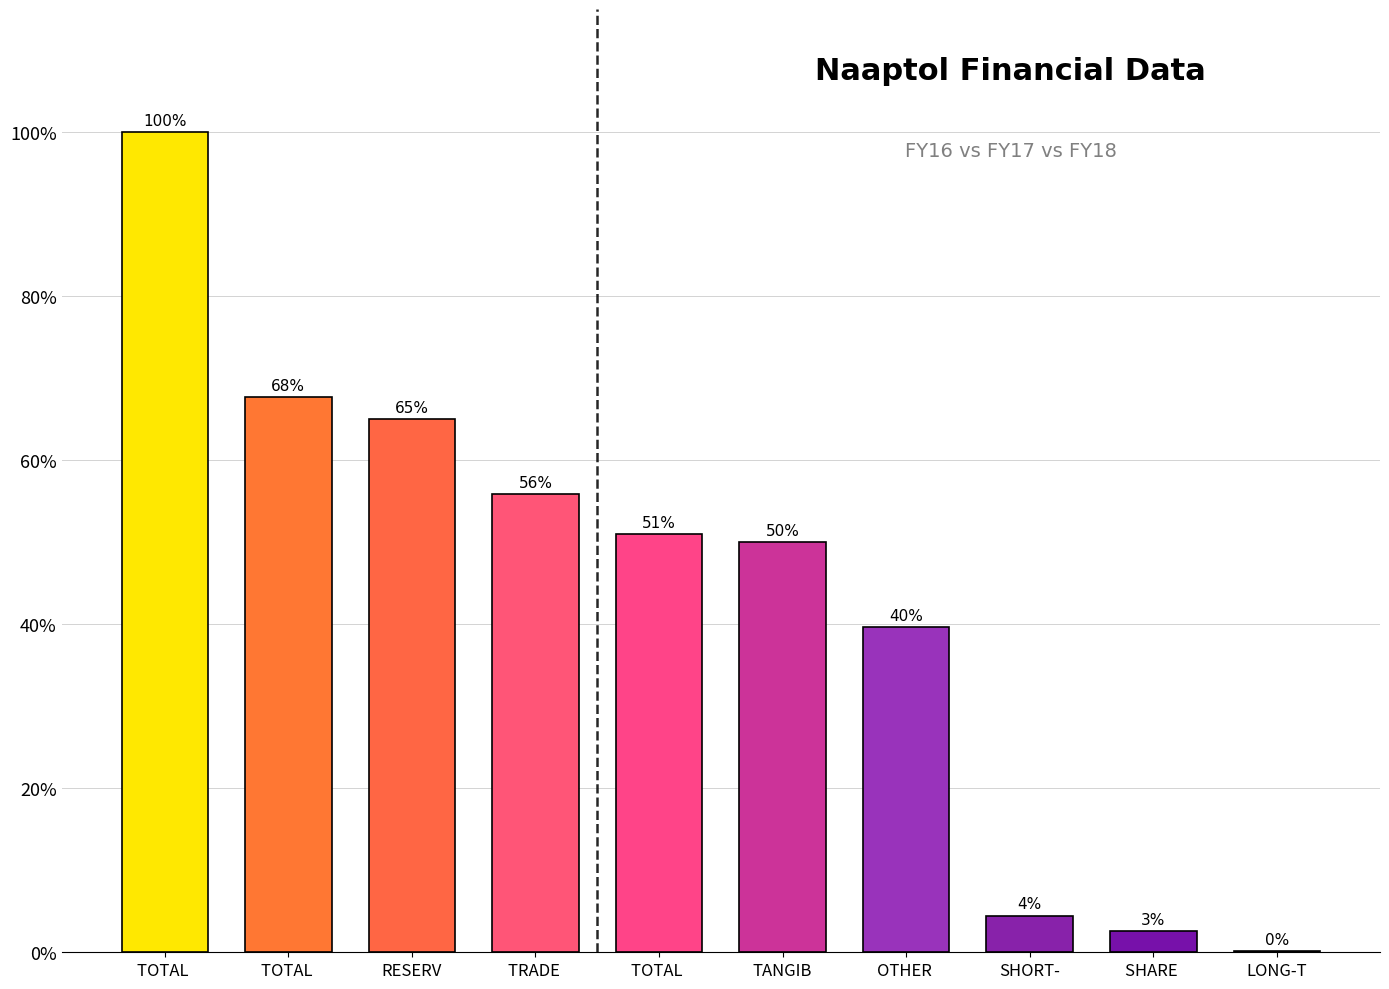

Count the number of data series in this chart.

1